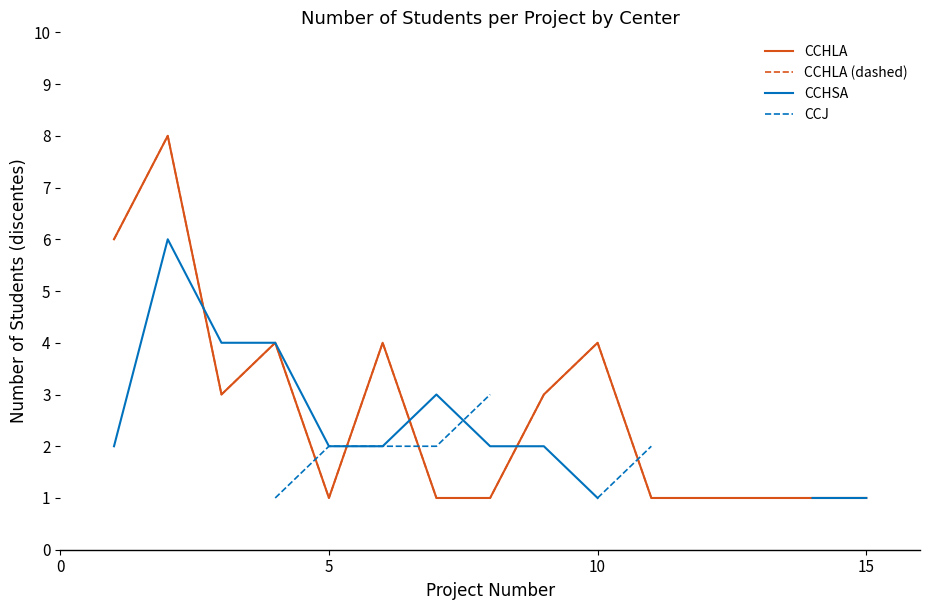

What is the difference between the maximum and minimum values in the CCHSA series?

5.0